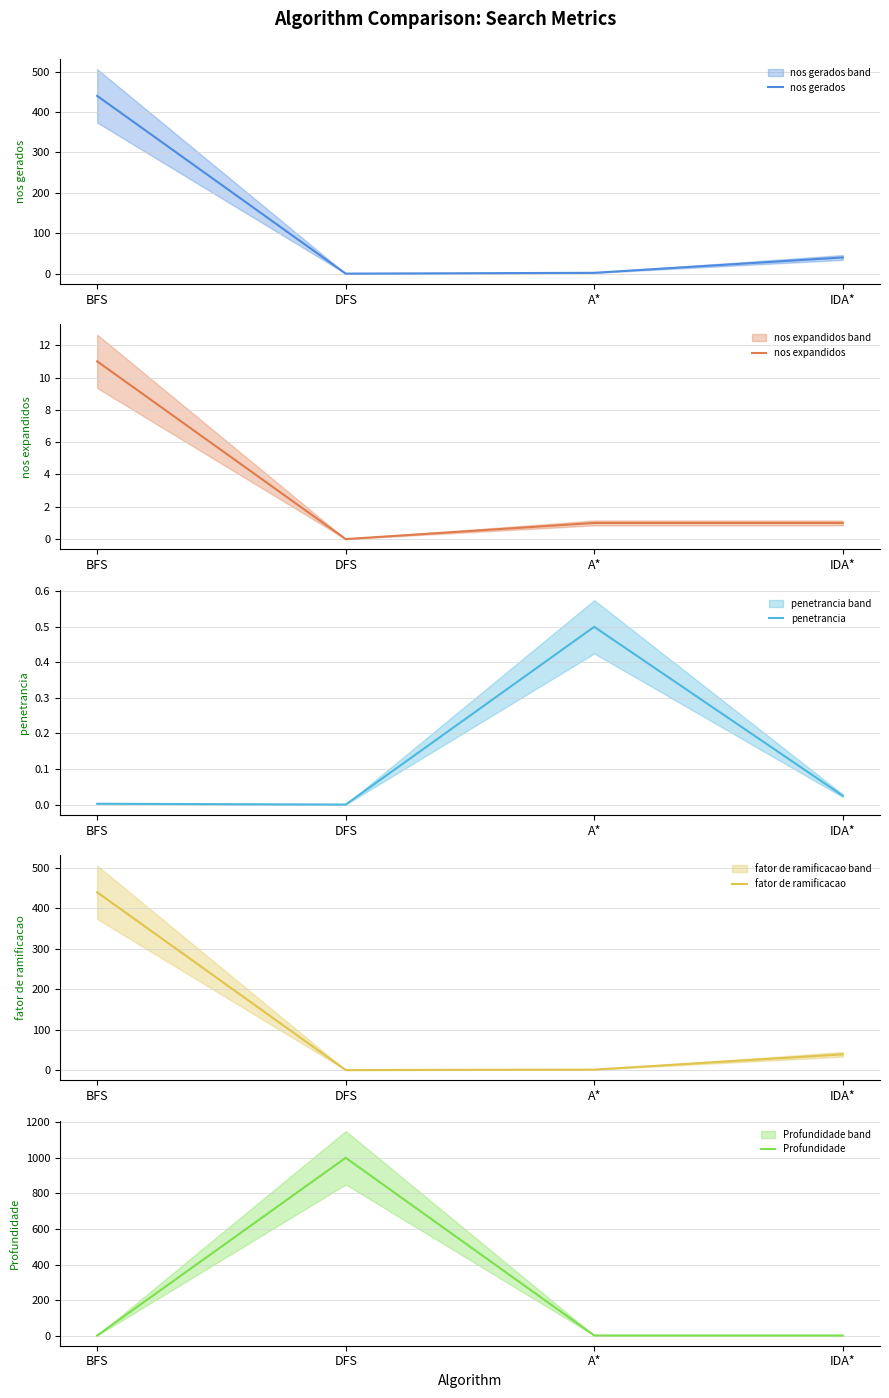

Rank the categories by nos gerados value from highest to lowest.

BFS, IDA*, A*, DFS